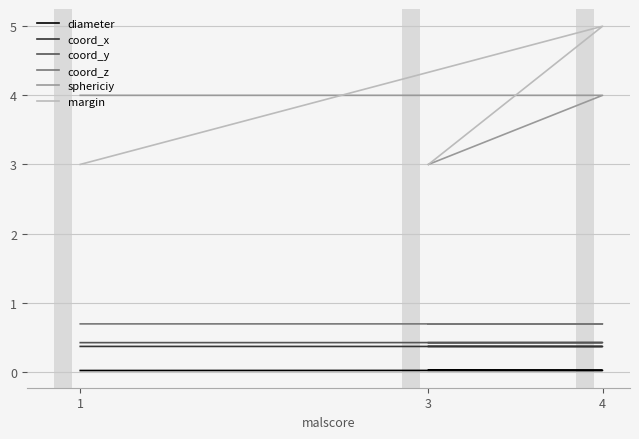

Where is coord_z nearest to the value 0?

3